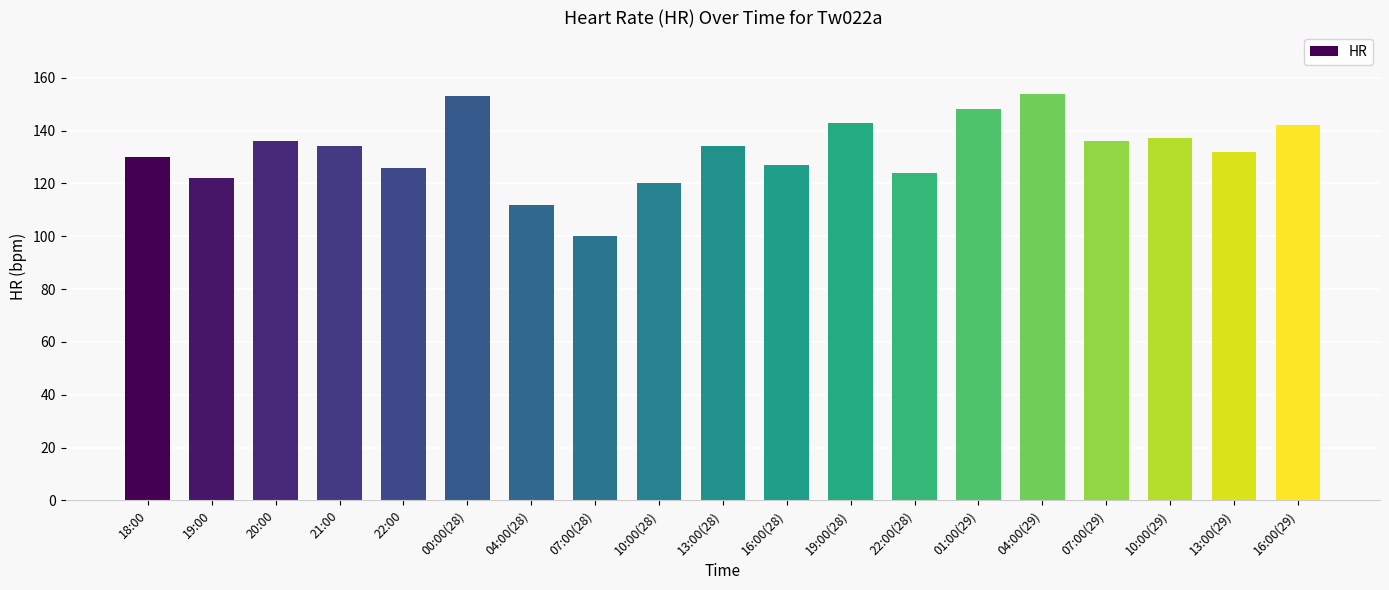

Read the value at 10:00(28), to the nearest 10.

120